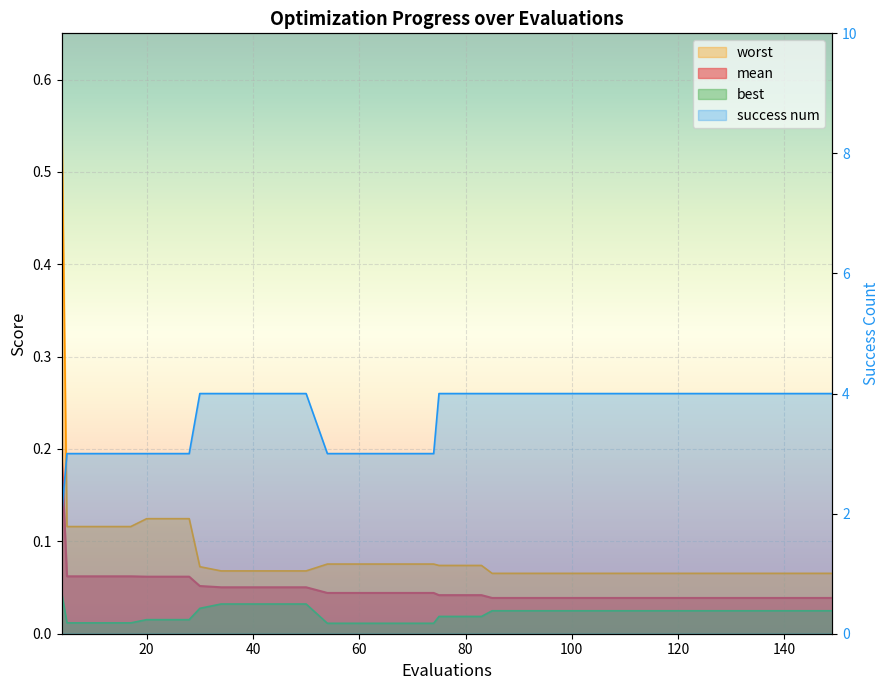

At how many categories does at least one series exceed 3?

26